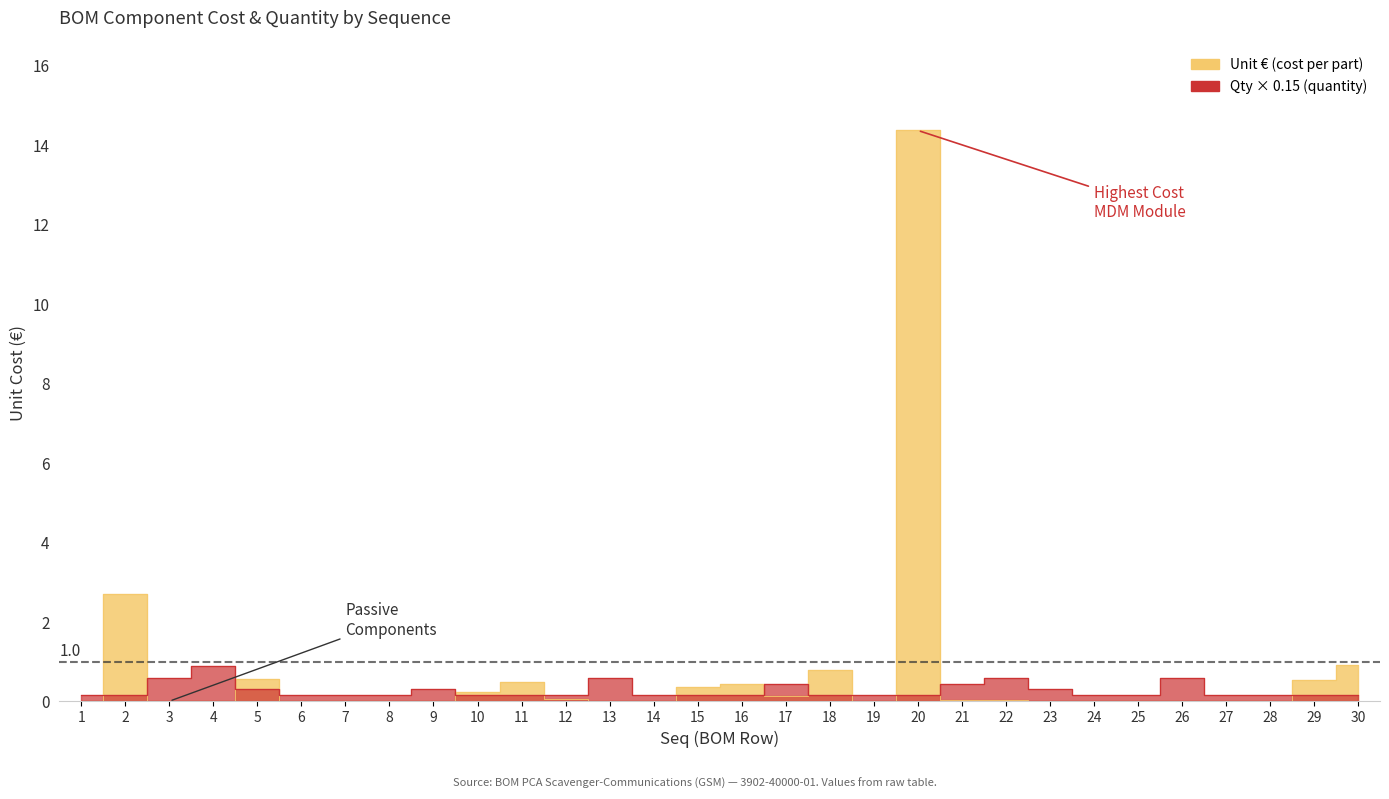

Where is the first local maximum for Unit €?

2